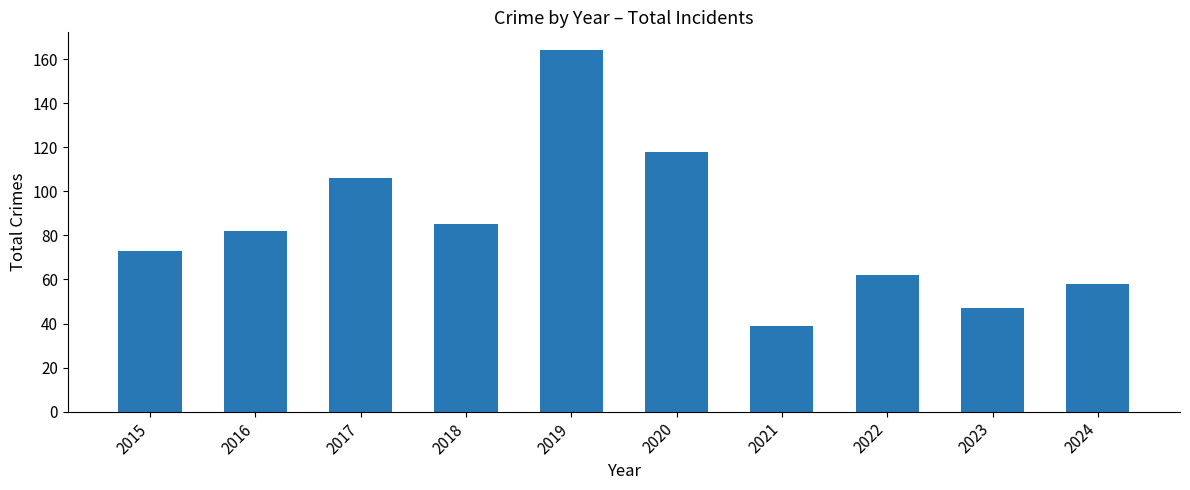

Which category has the lowest value across all series?

2021